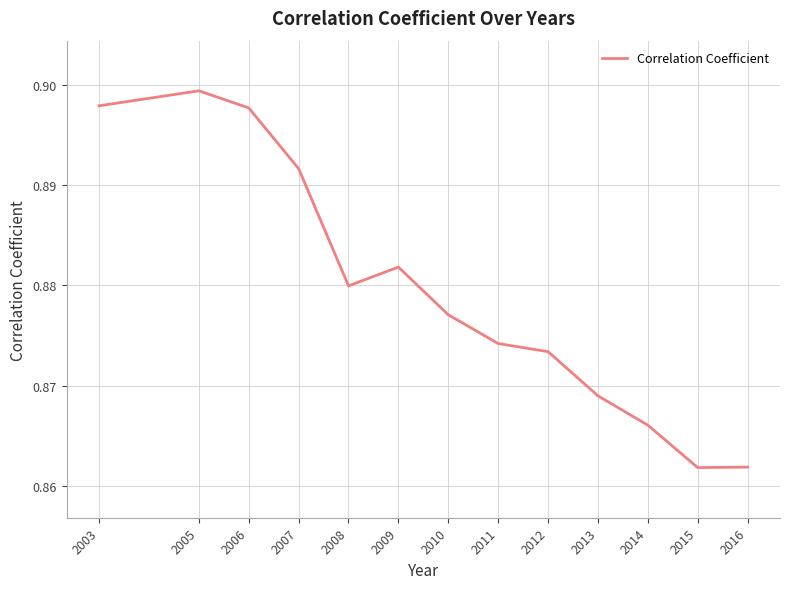

Is it true that the value at 2009 is 1.4?

False